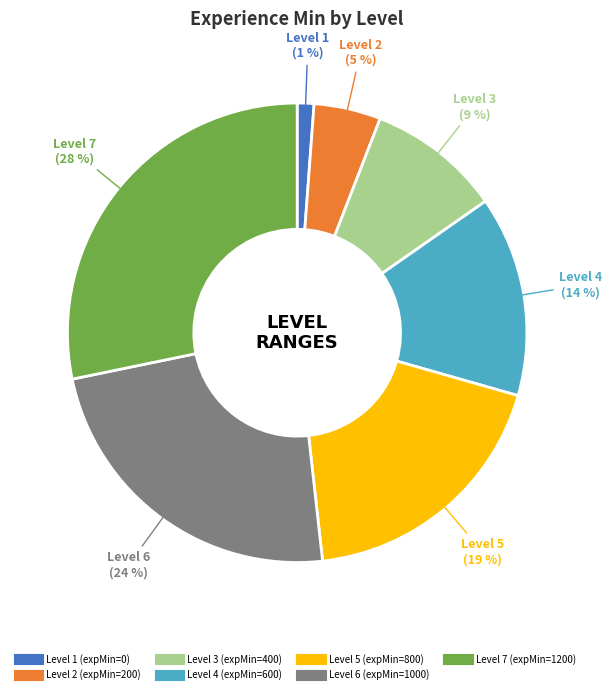

Is there a majority slice in this chart?

No